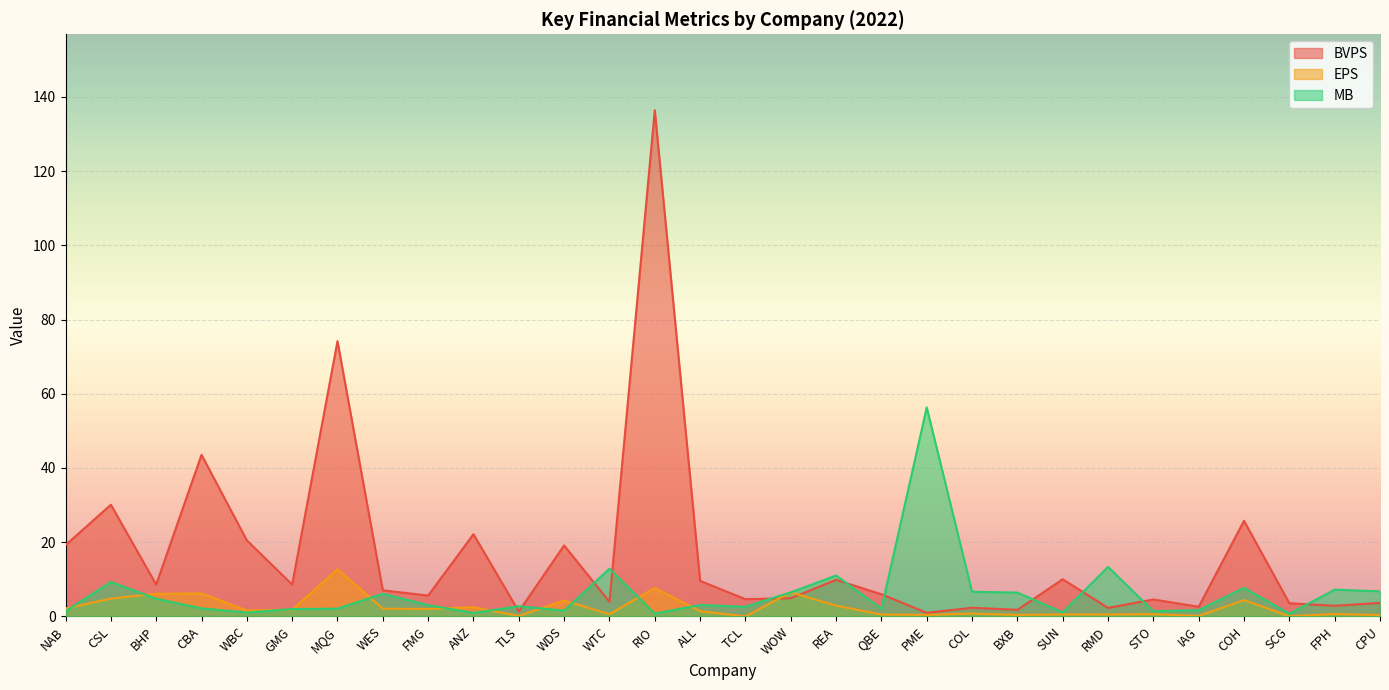

Between which two adjacent categories do MB and BVPS first intersect?

ANZ and TLS